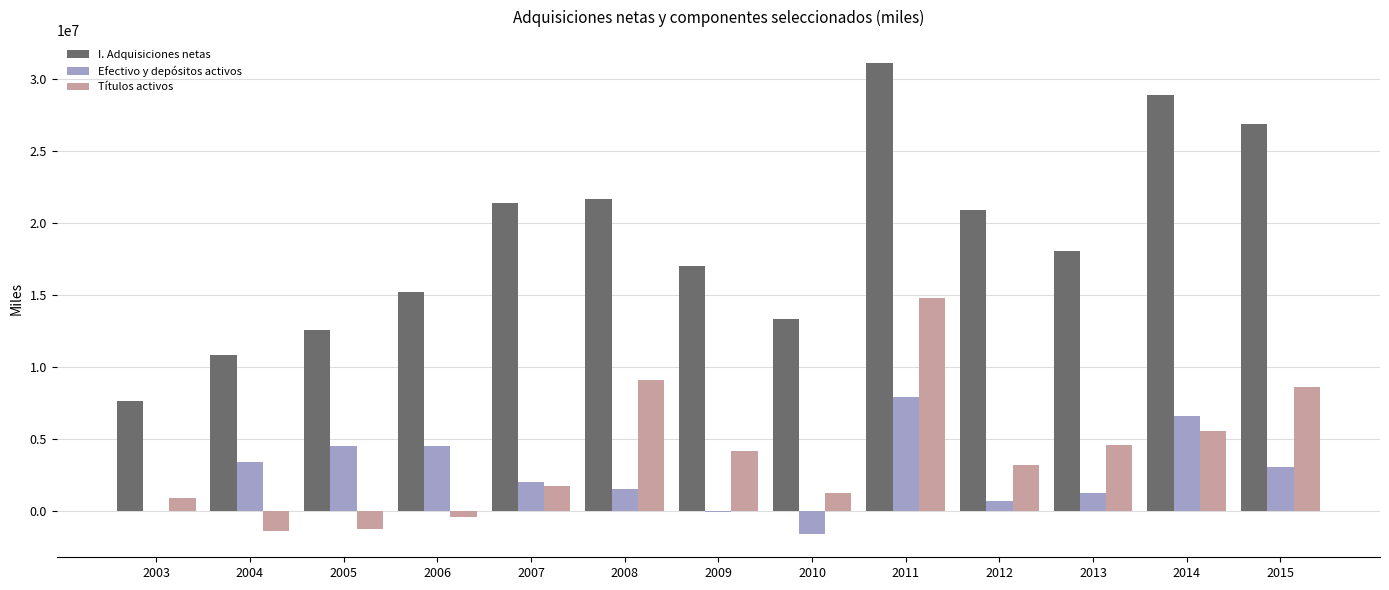

Does the chart contain stacked bars?

No